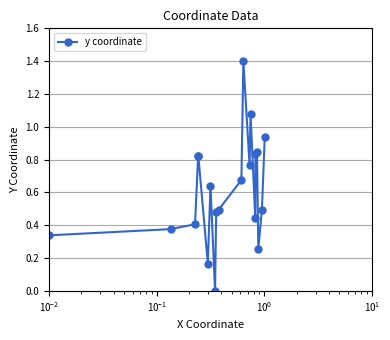

What is the greatest value displayed?

1.4